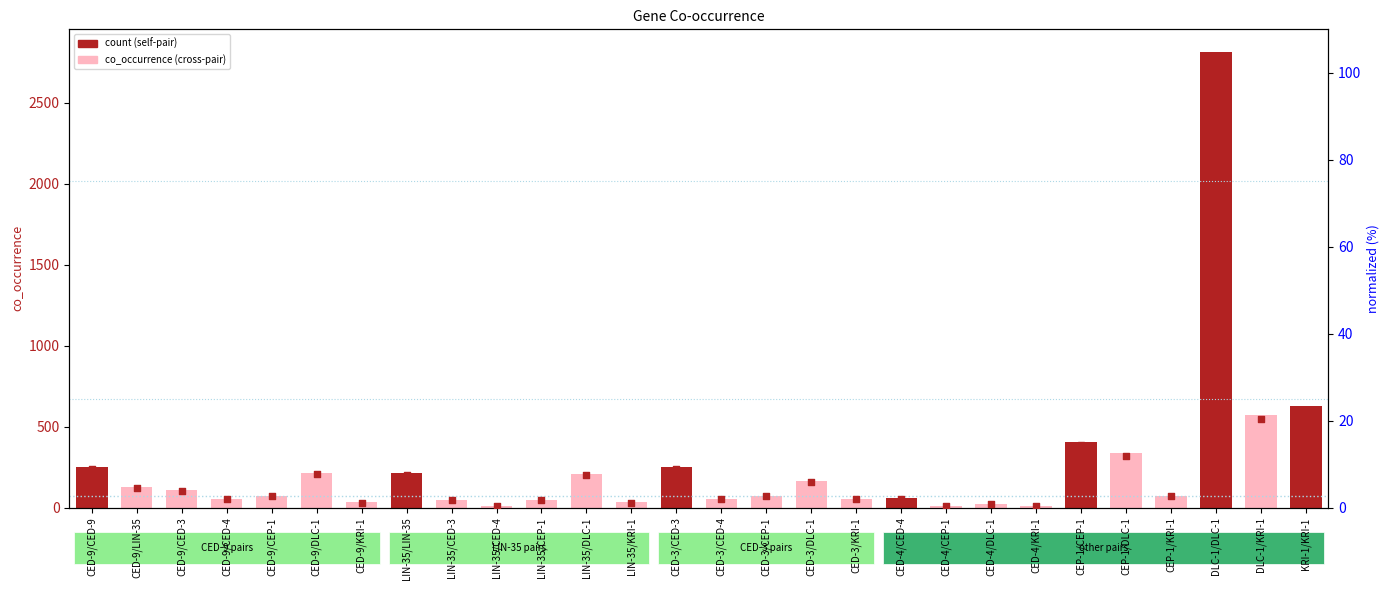

At which category is the sum across all series the highest?

DLC-1/DLC-1